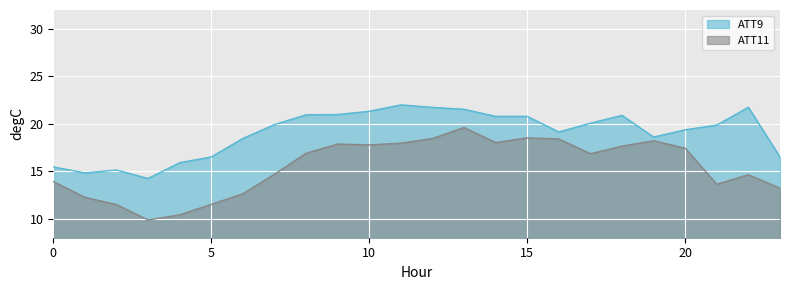

At which category is the sum across all series the highest?

13